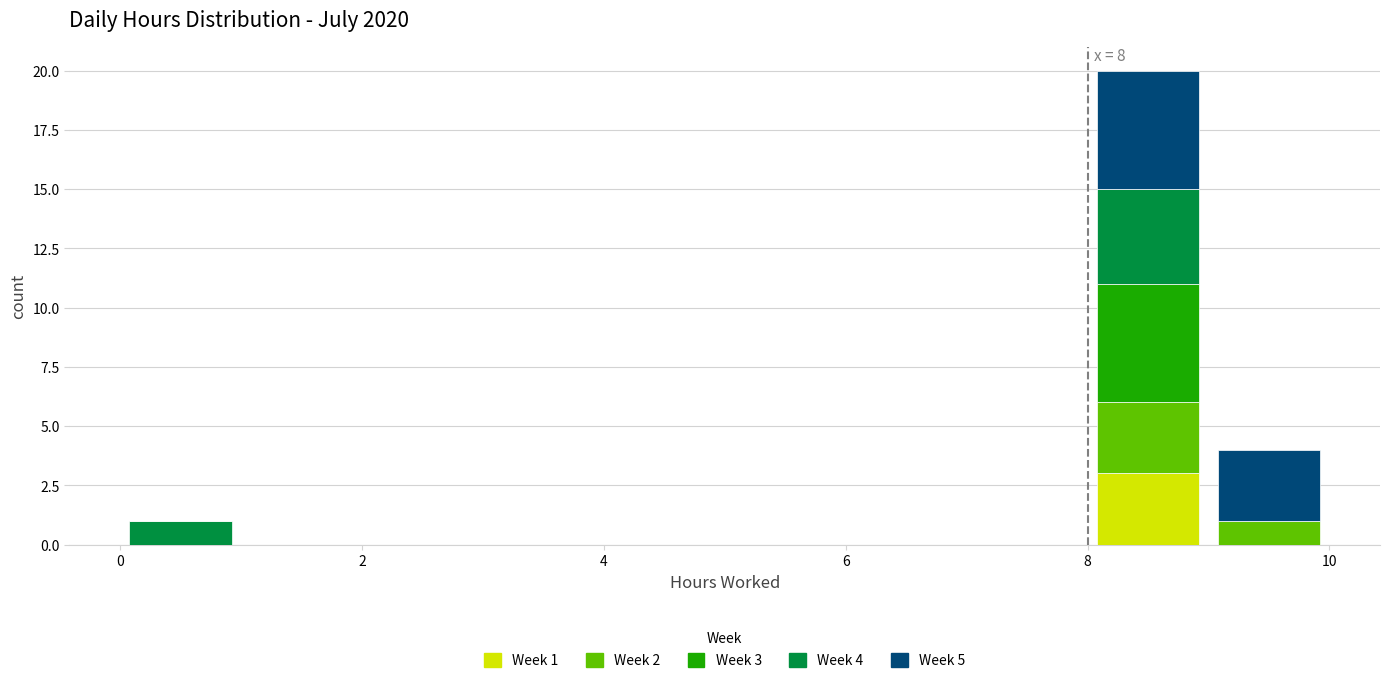

Which range on the x-axis has the tallest stacked bar (by total height)?

8 to 9